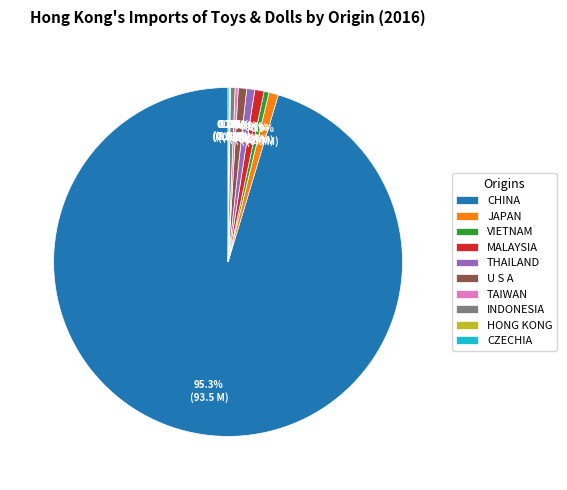

What percentage is NOT represented by TAIWAN?

99.7%